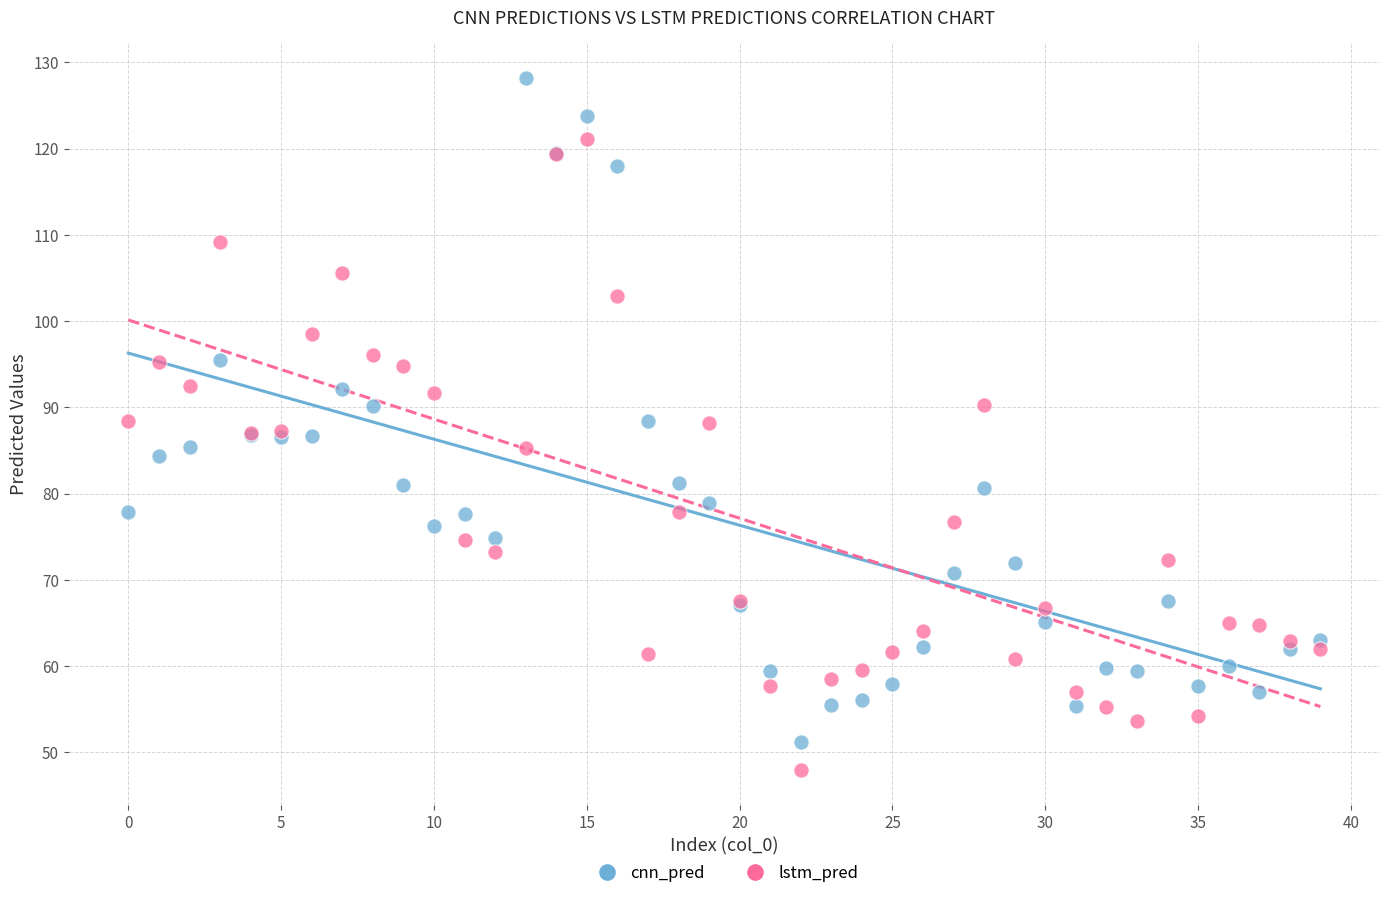

Which series has the widest spread of Y values?

cnn_pred